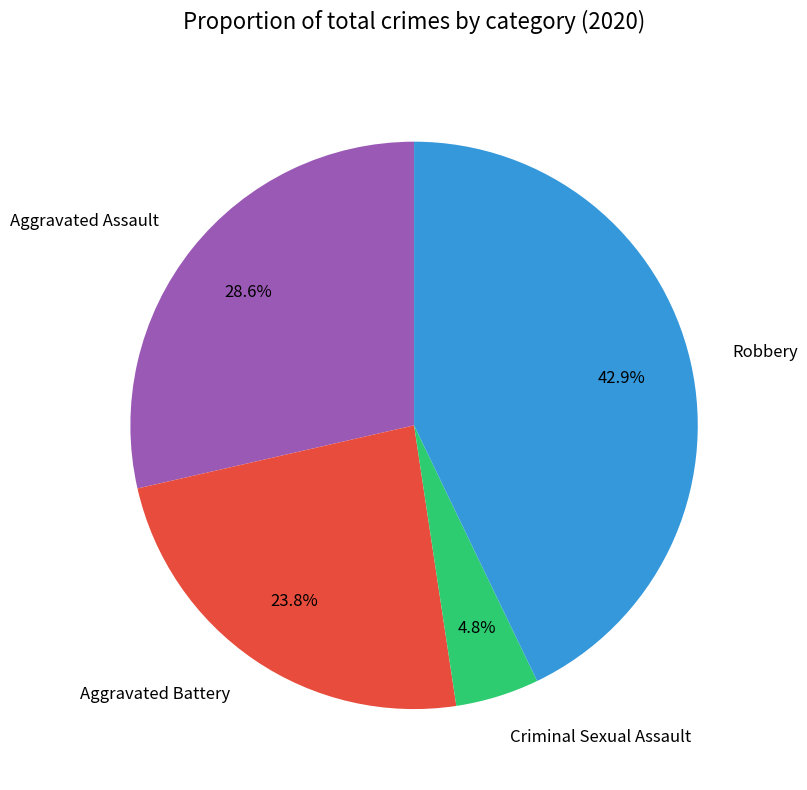

Does any single category account for the majority?

No